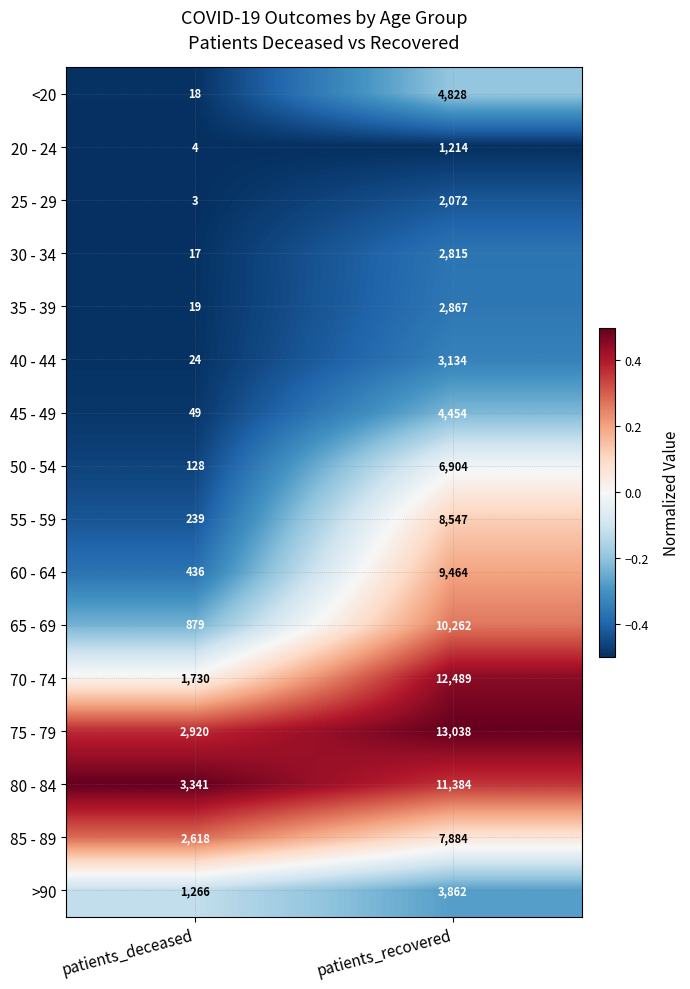

Between patients_deceased and patients_recovered, which series saw the biggest shift?

70 - 74